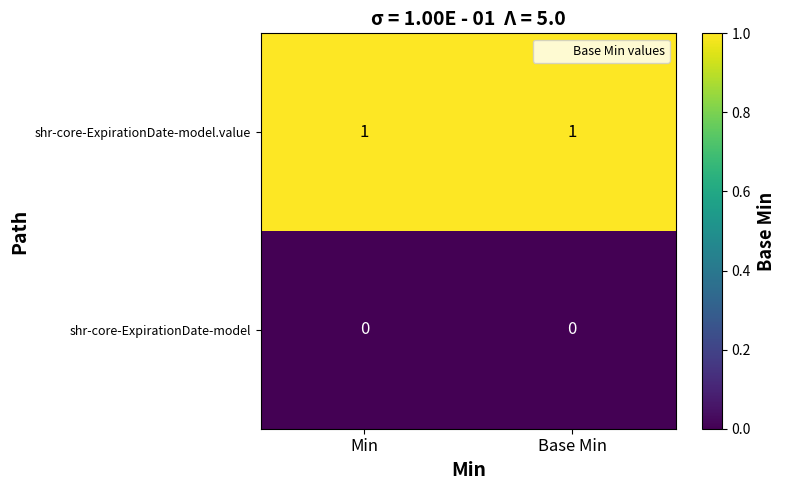

True or false: shr-core-ExpirationDate-model.value has a value of 1 at Base Min.

True